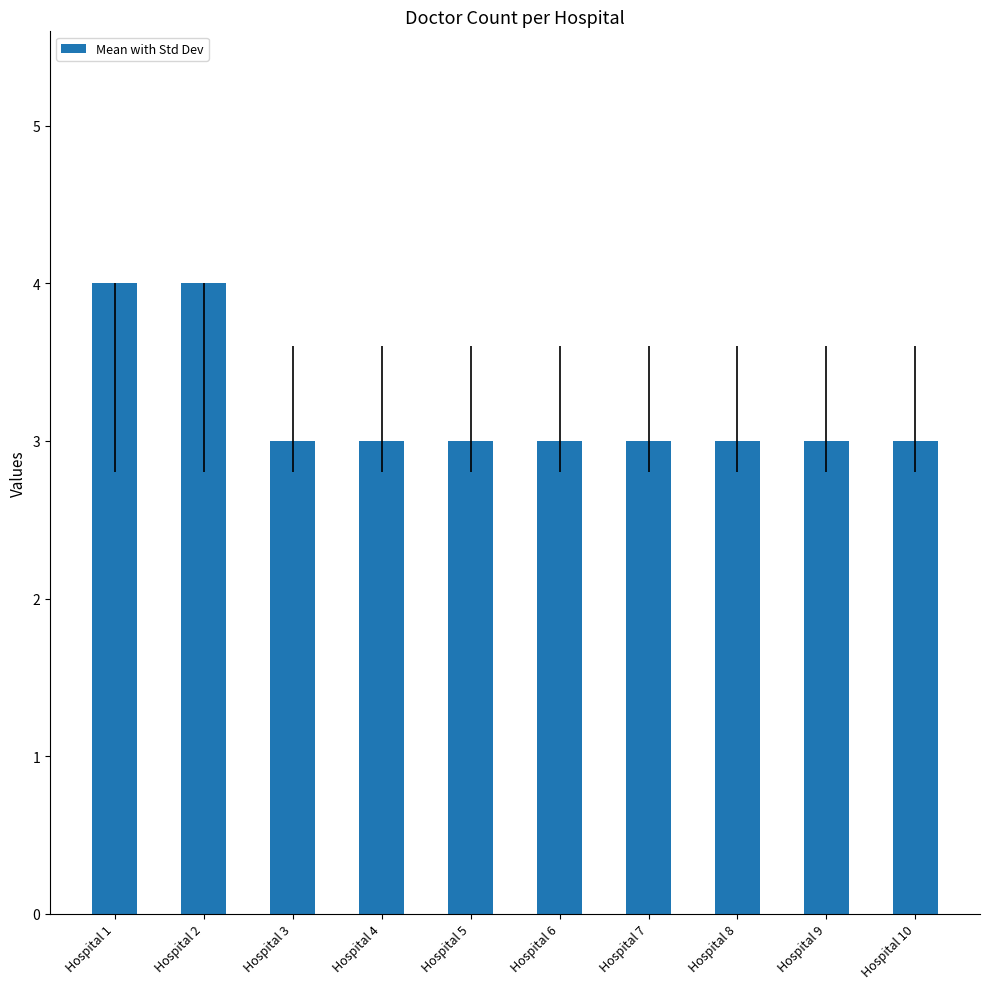

What is the value of the 8th bar from the left?

3